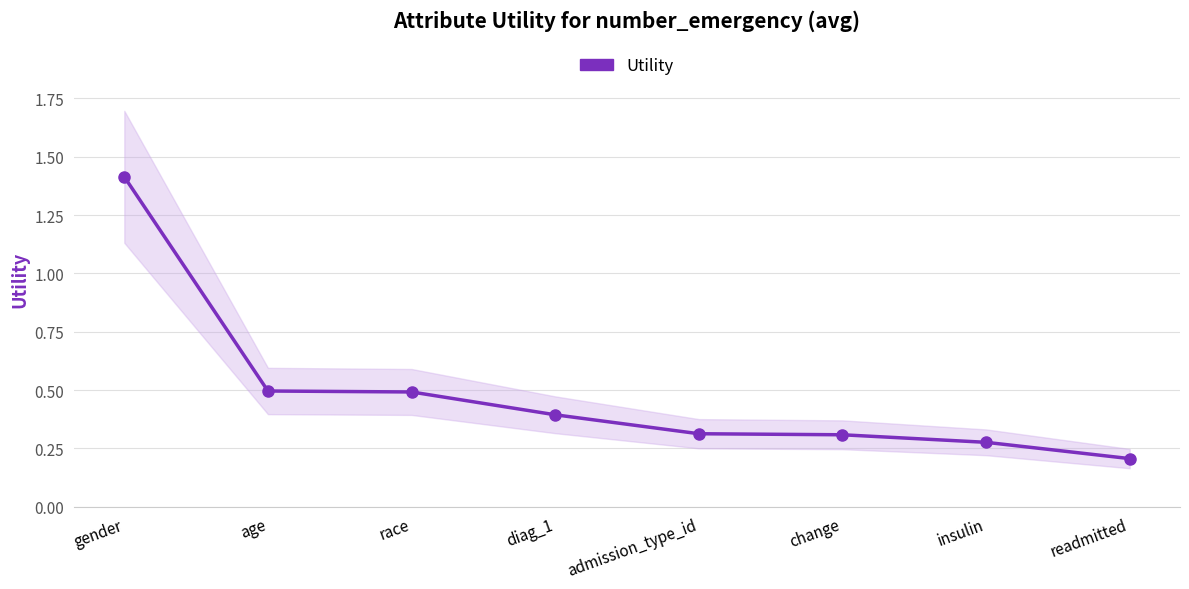

What is the label of the 8th point from the right?

gender